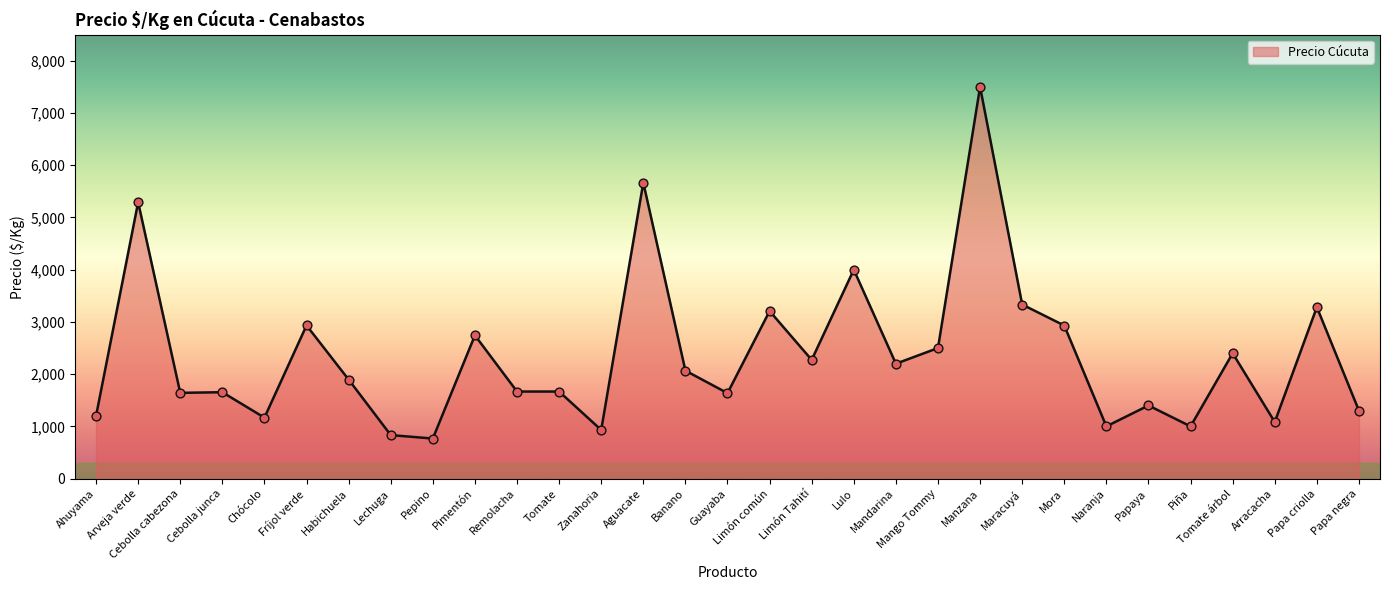

What is the ratio of the value at Chócolo to the value at Mango Tommy?

0.5